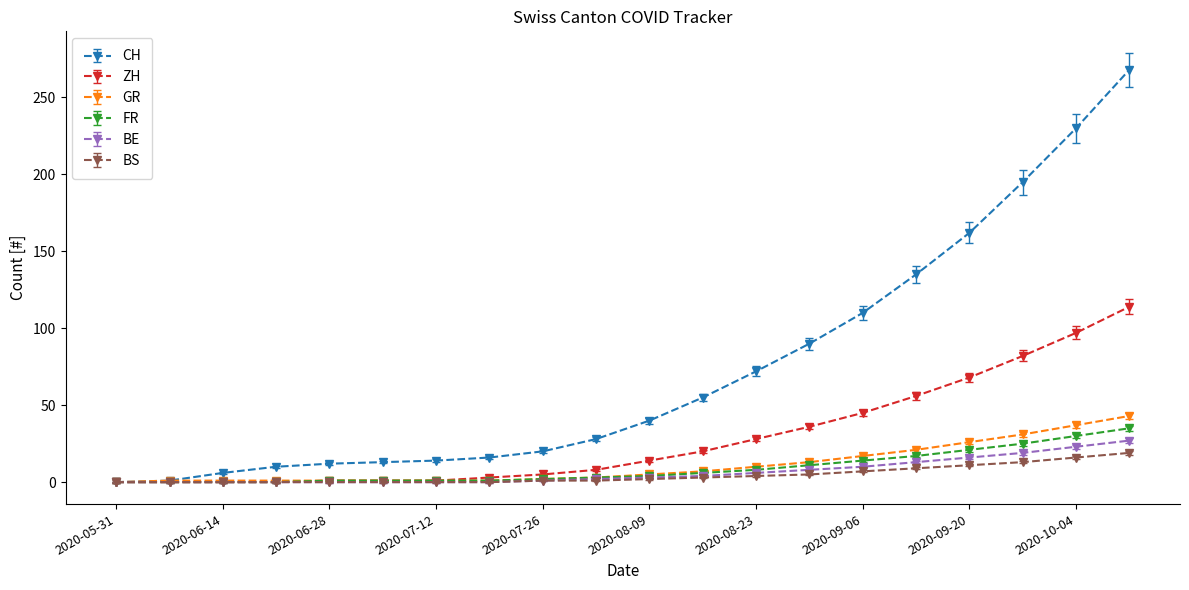

List the series in order of their peak value, highest first.

CH, ZH, GR, FR, BE, BS